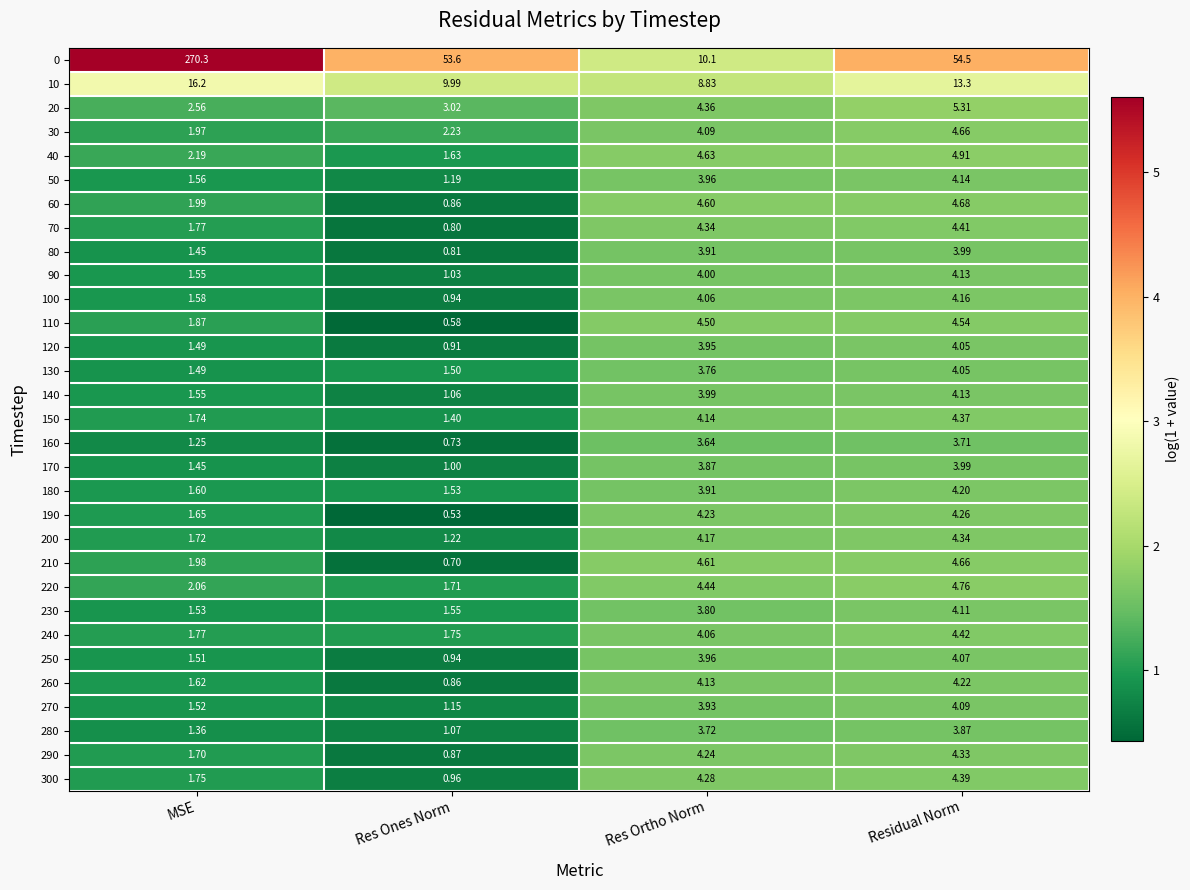

Which label corresponds to the largest value in the chart?

MSE